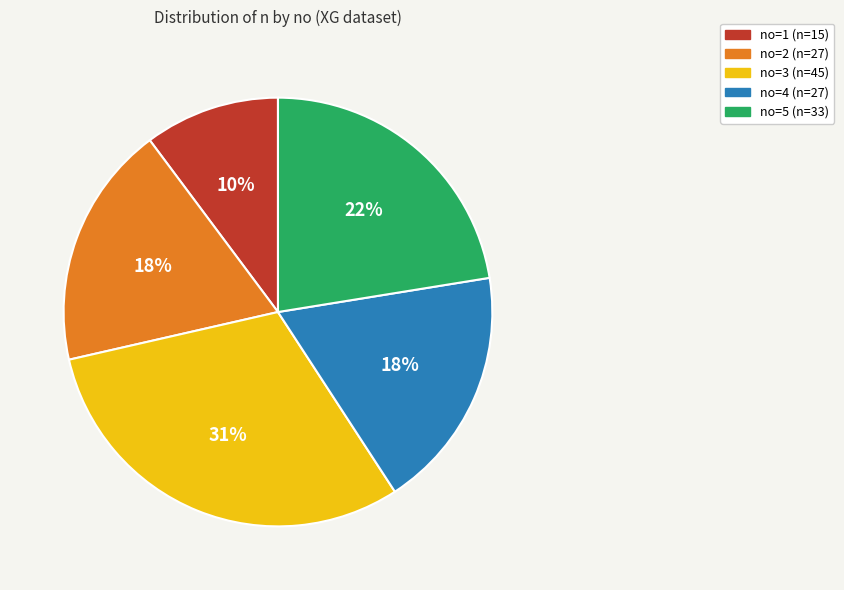

Which slice is the smallest?

no=1 (n=15)